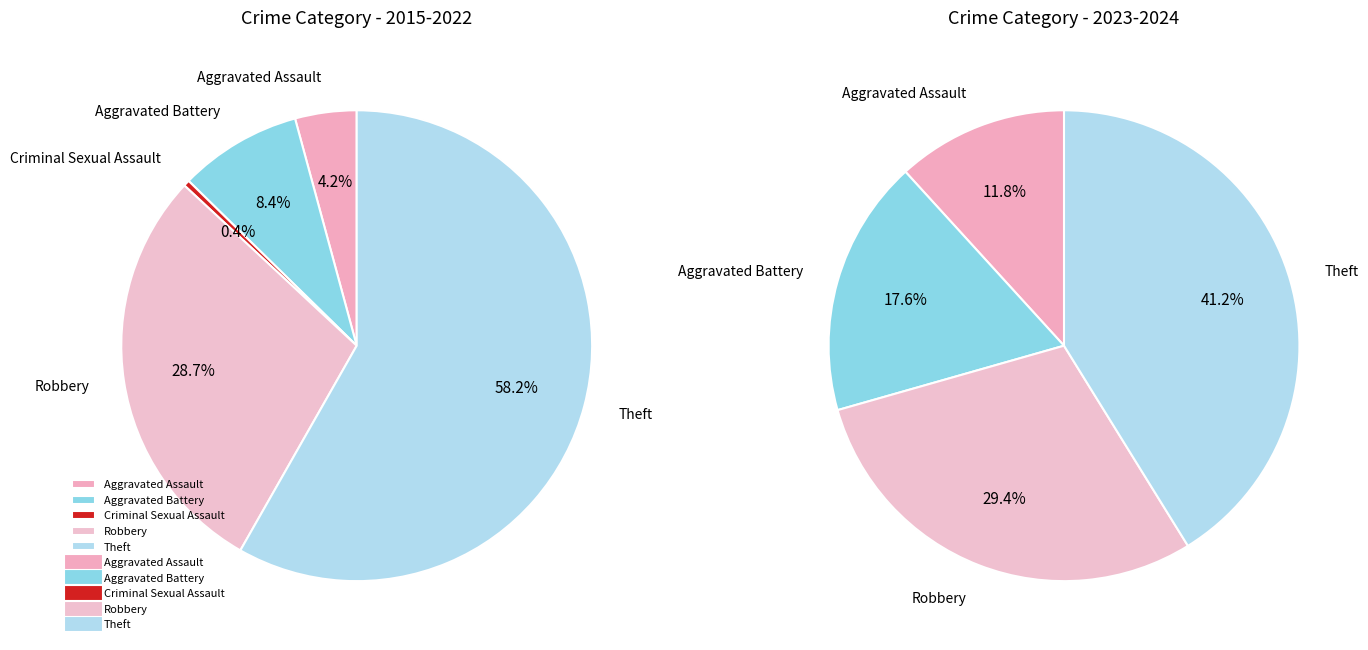

Rank the categories by value from lowest to highest.

Criminal Sexual Assault, Aggravated Assault, Aggravated Battery, Robbery, Theft